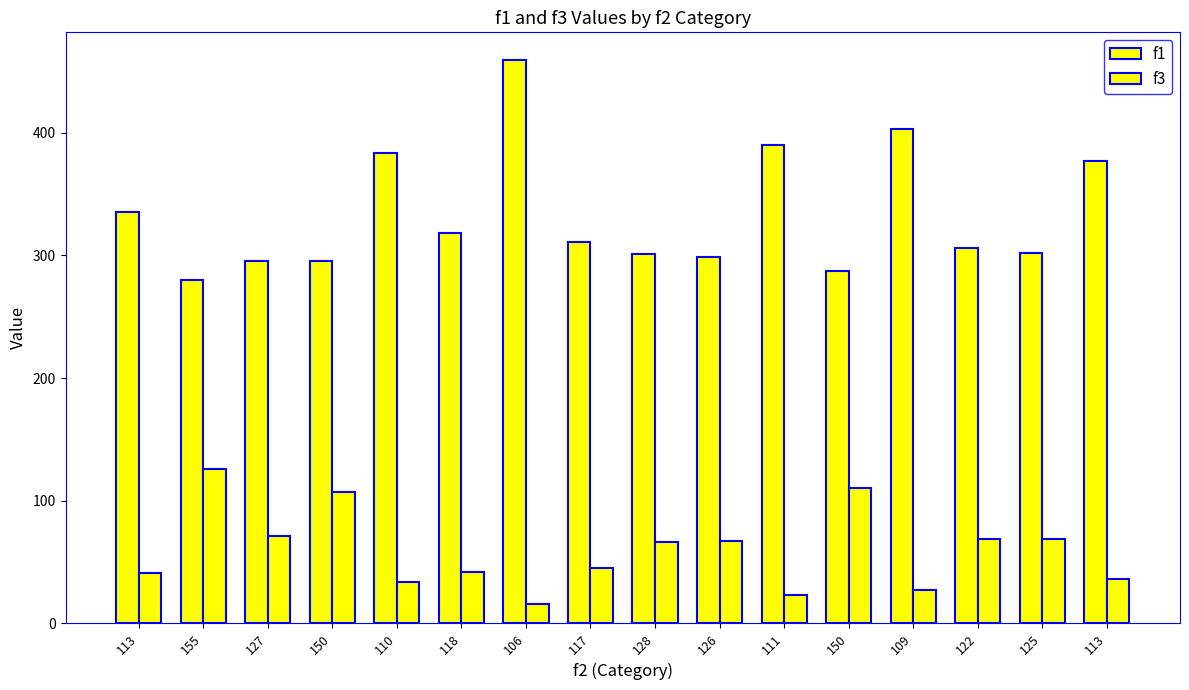

Reading left to right, what are all the values shown in this chart?

f1: 113=335.1	155=280.2	127=295.7	150=295.2	110=383.3	118=318.5	106=458.8	117=310.9	128=301.1	126=298.4	111=389.8	150=287.5	109=402.6	122=305.9	125=302.0	113=377.0
f3: 113=41.0	155=126.0	127=71.0	150=107.0	110=34.0	118=42.0	106=16.0	117=45.0	128=66.0	126=67.0	111=23.0	150=110.0	109=27.0	122=69.0	125=69.0	113=36.0